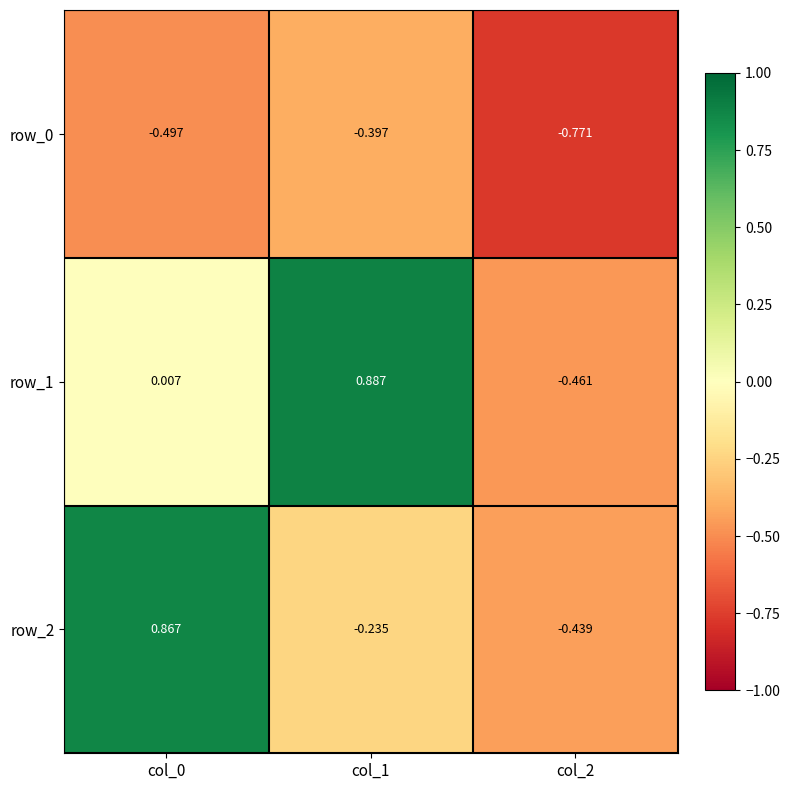

Count the number of data series in this chart.

3